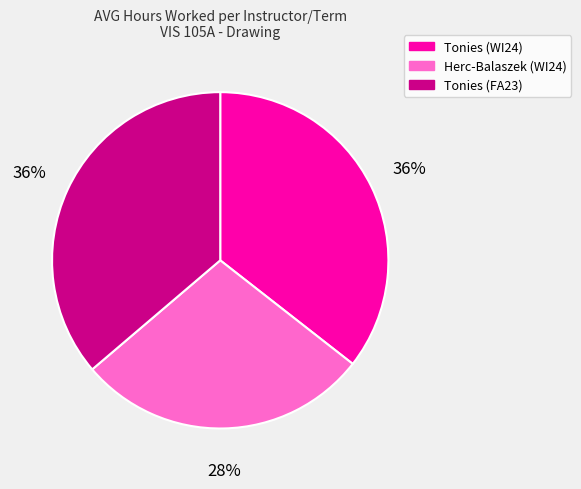

How many segments does this pie chart have?

3